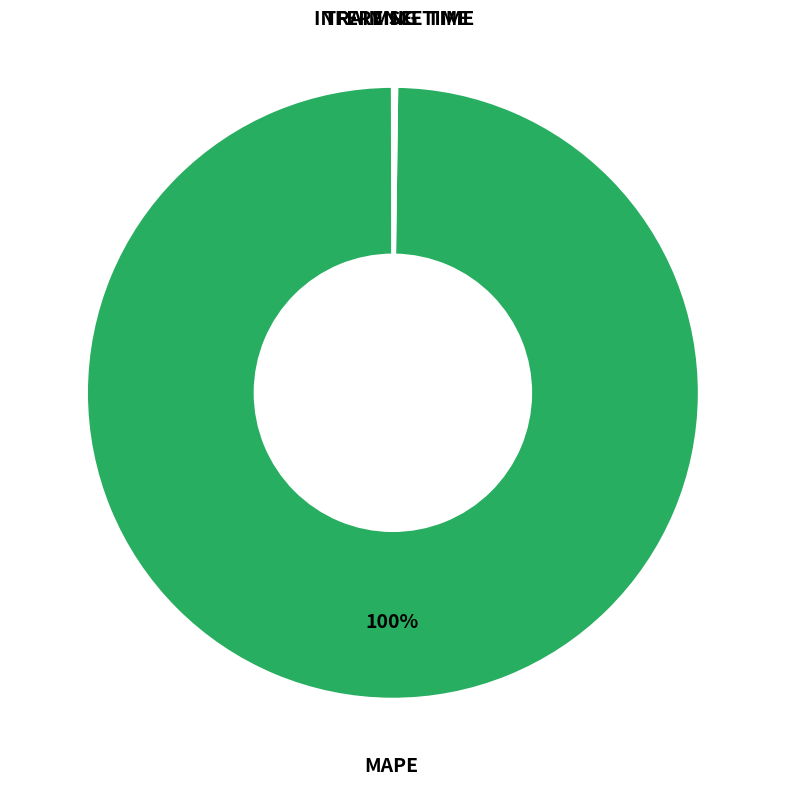

Is there a majority slice in this chart?

Yes